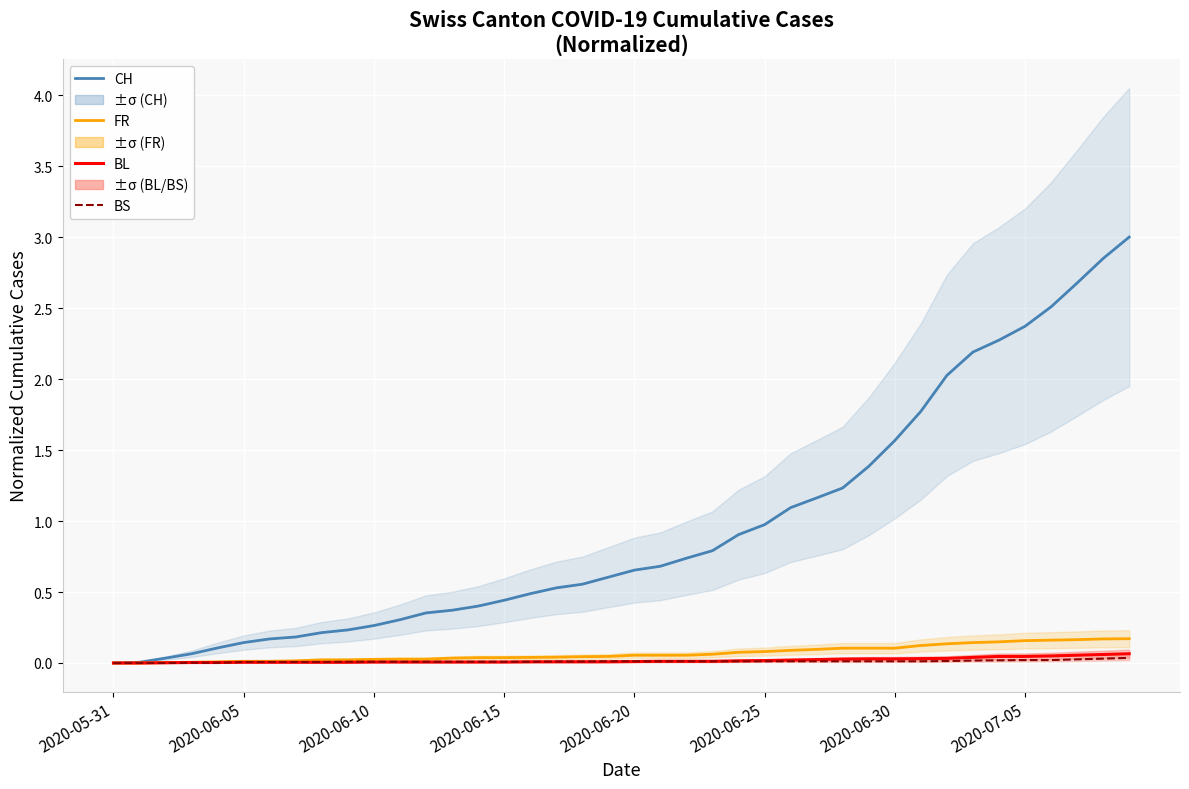

Which series has the largest total across all categories?

CH